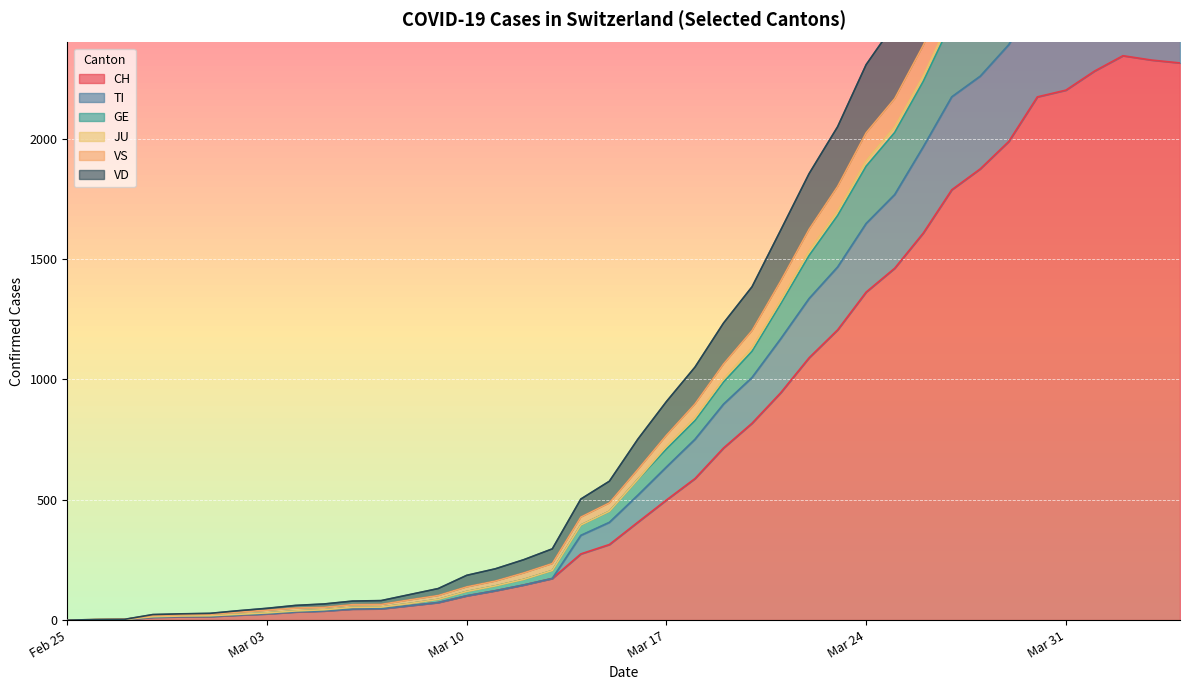

True or false: VD and VS intersect in this chart.

False